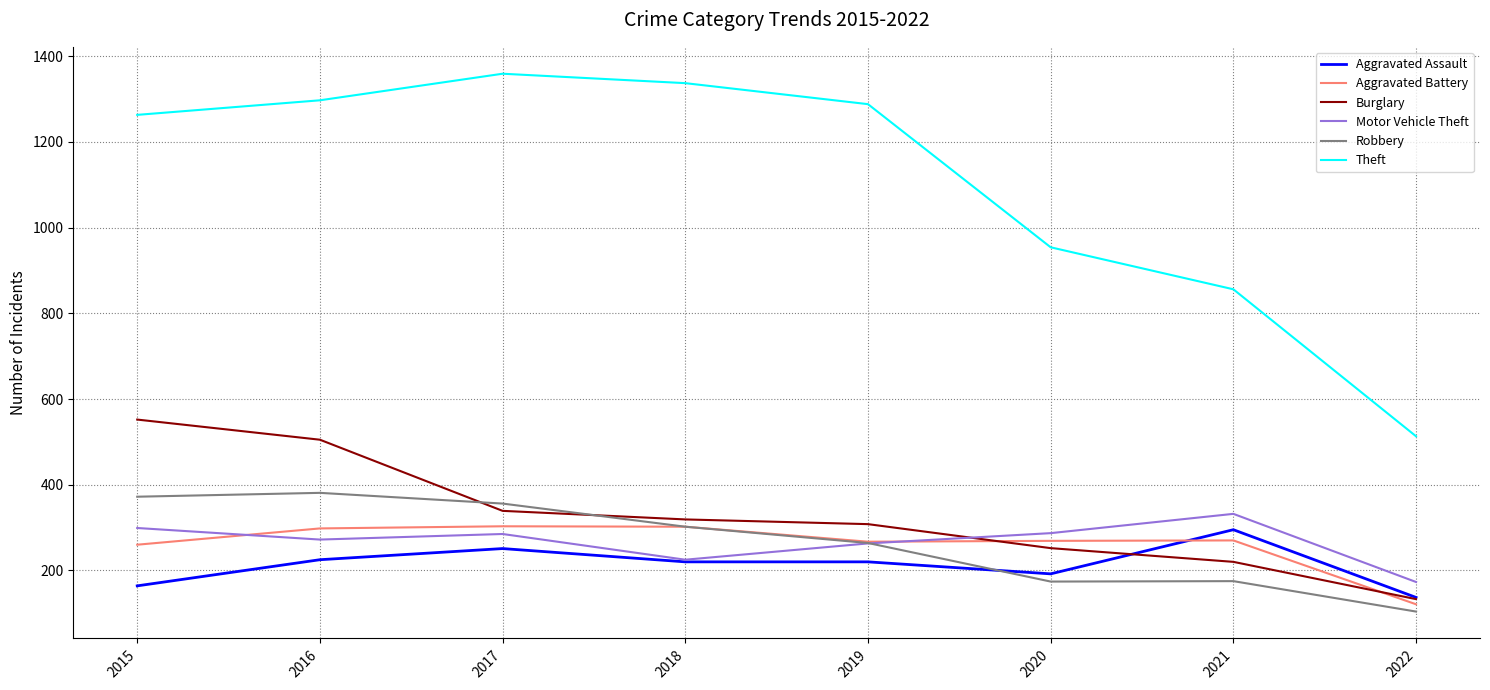

Is it true that Theft equals 954 at 2020?

True